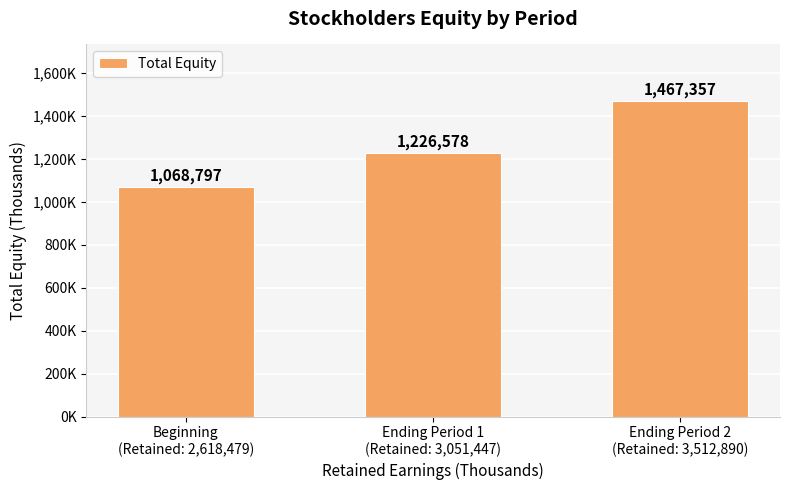

Are the bars horizontal?

No